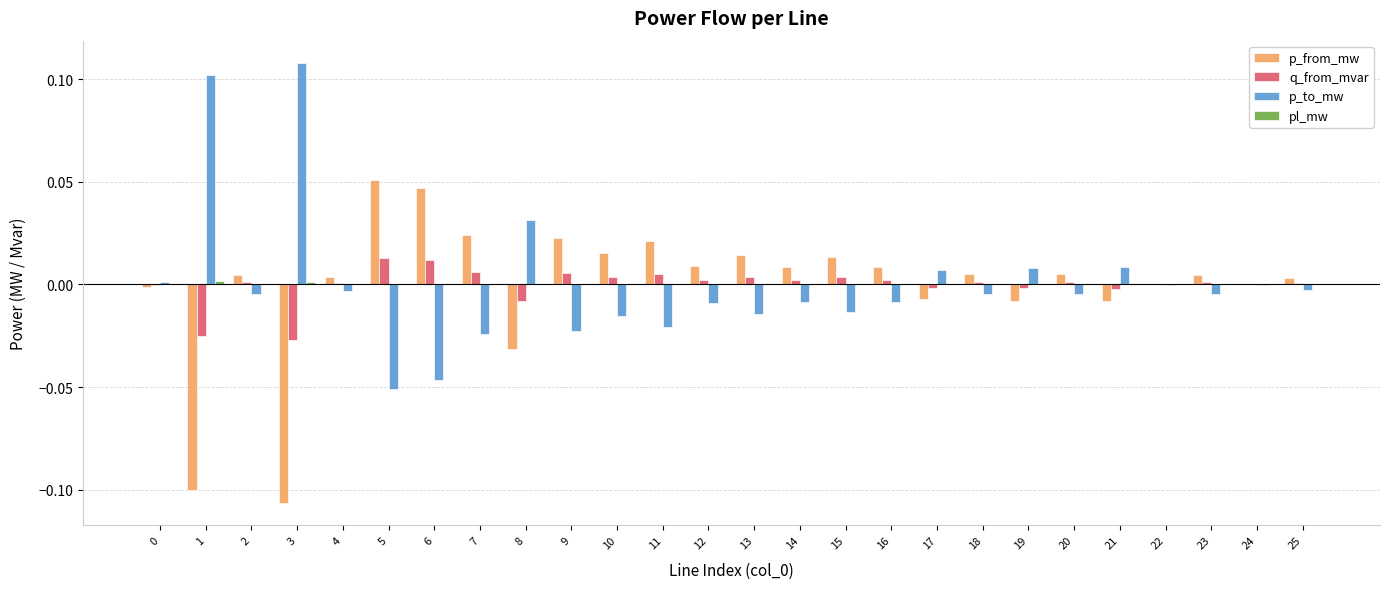

Is it true that p_to_mw equals 0.0 at 8?

True